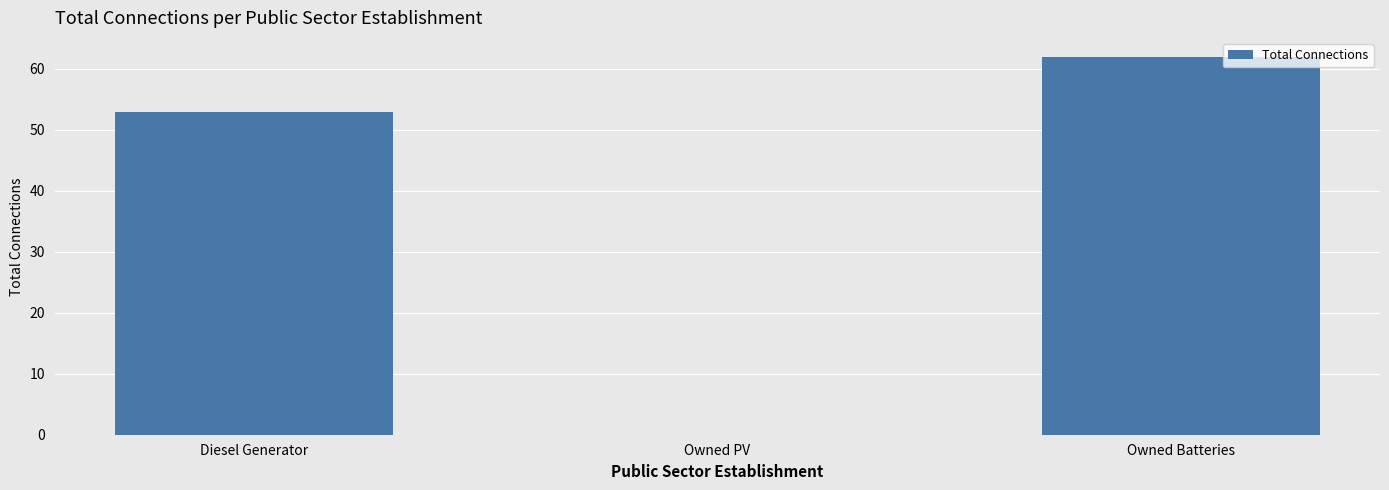

Where is the data nearest to the value 31?

Diesel Generator